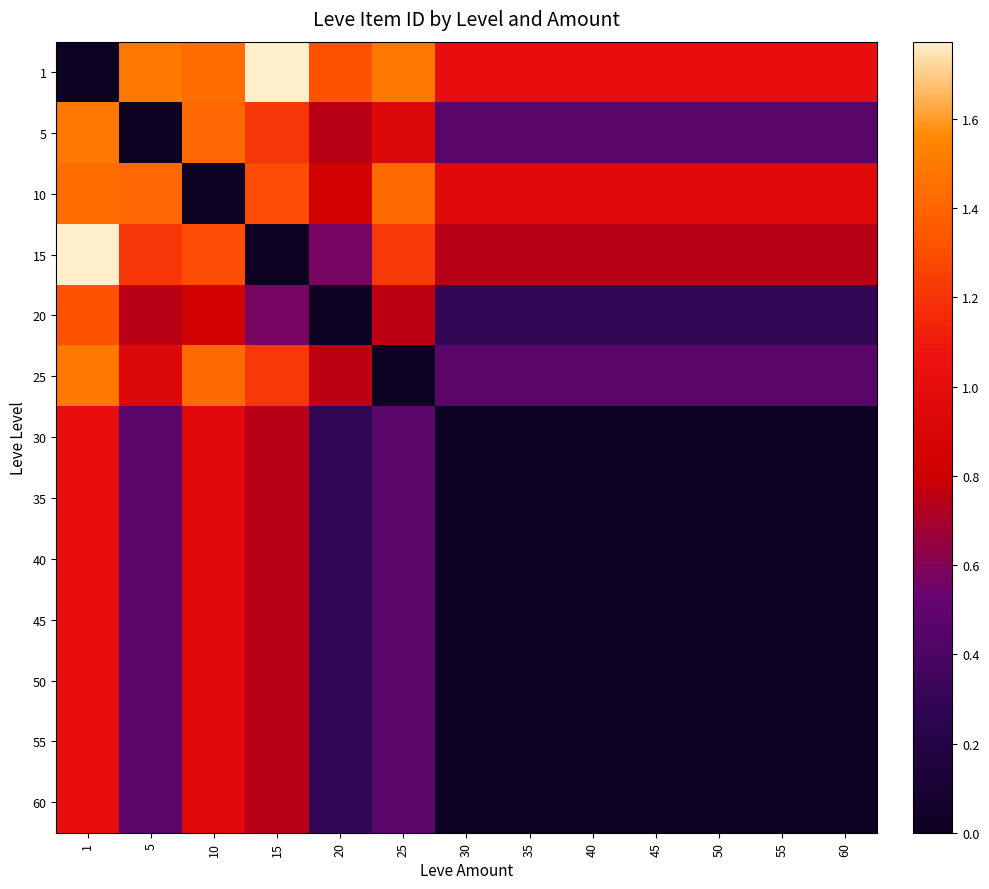

What is the difference between the highest and lowest values at 35?

1.0